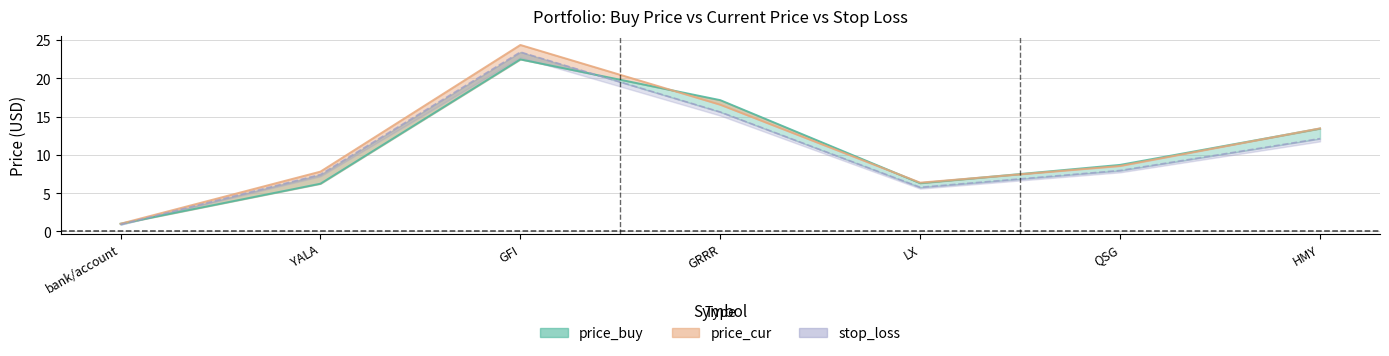

What are all the series names shown in the legend?

price_buy, price_cur, stop_loss